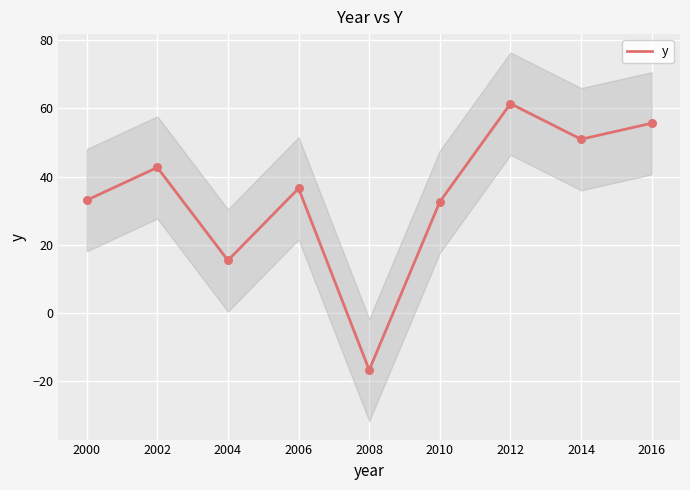

What is the change in value from 2002 to 2006?

-6.1